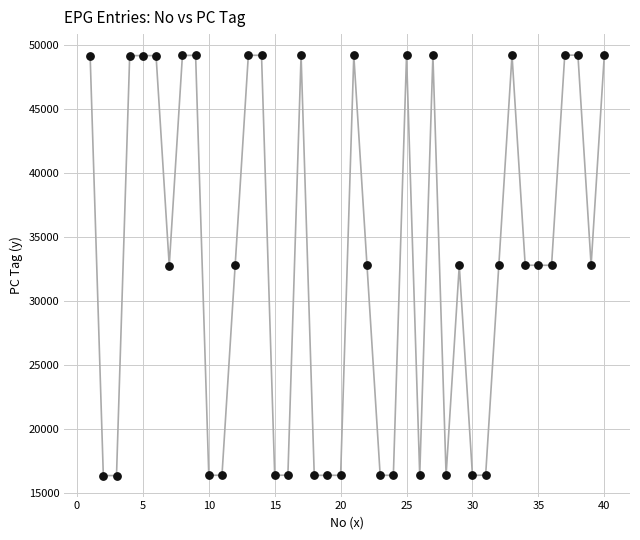

What is the range of X values (max minus min)?

39